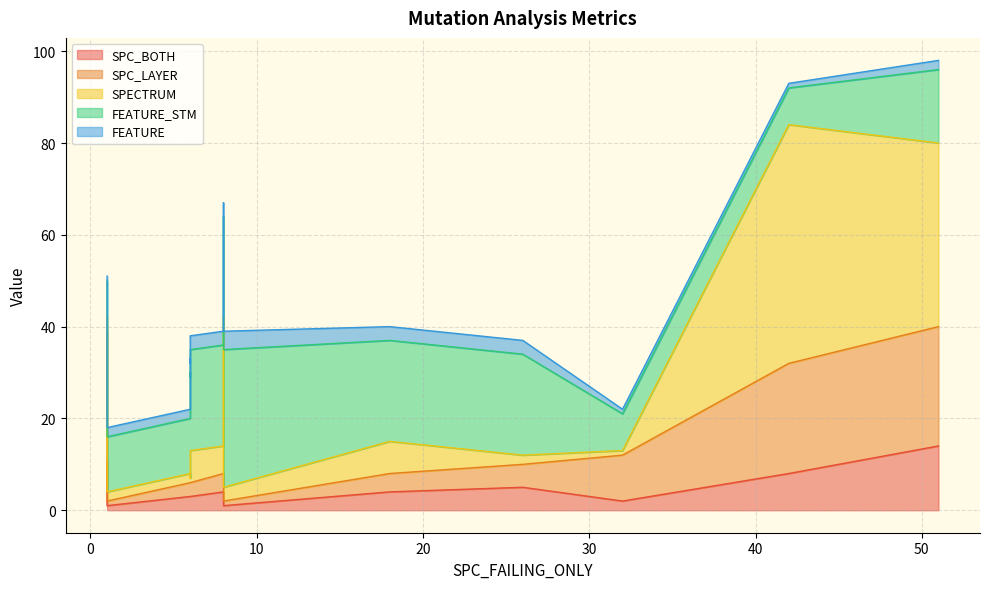

True or false: SPC_BOTH has a value of 2 at 1.

False